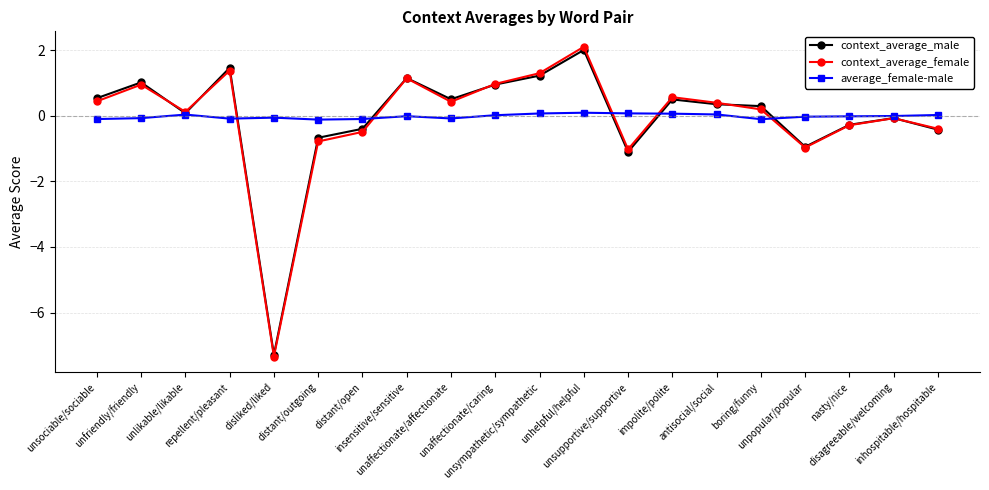

How many lines are shown in the chart?

3